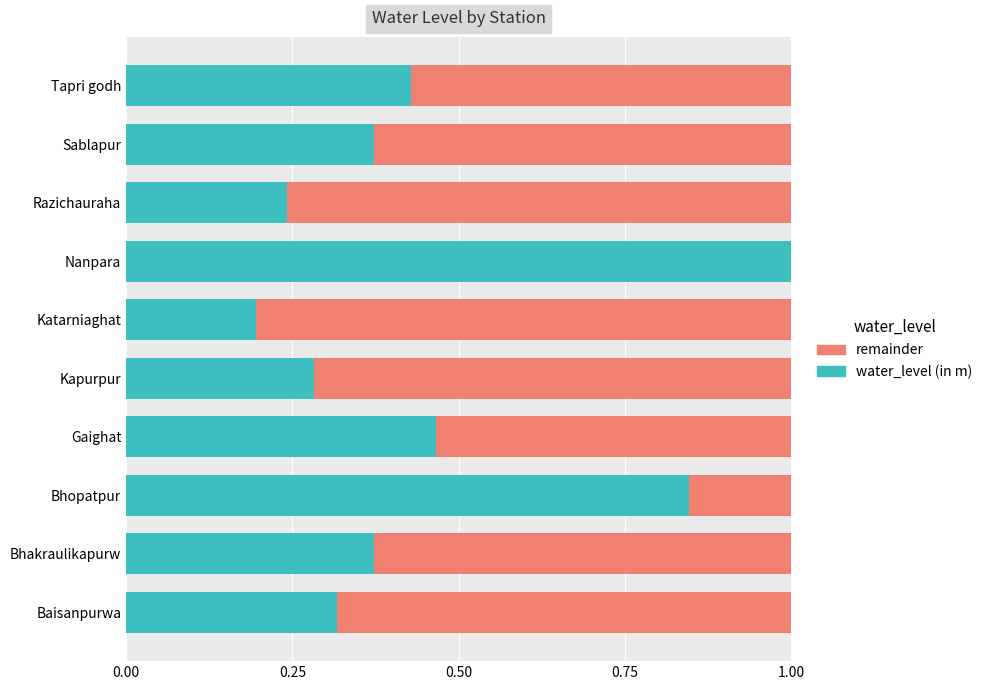

Is it true that water_level (in m) equals 1.4 at Bhopatpur?

False